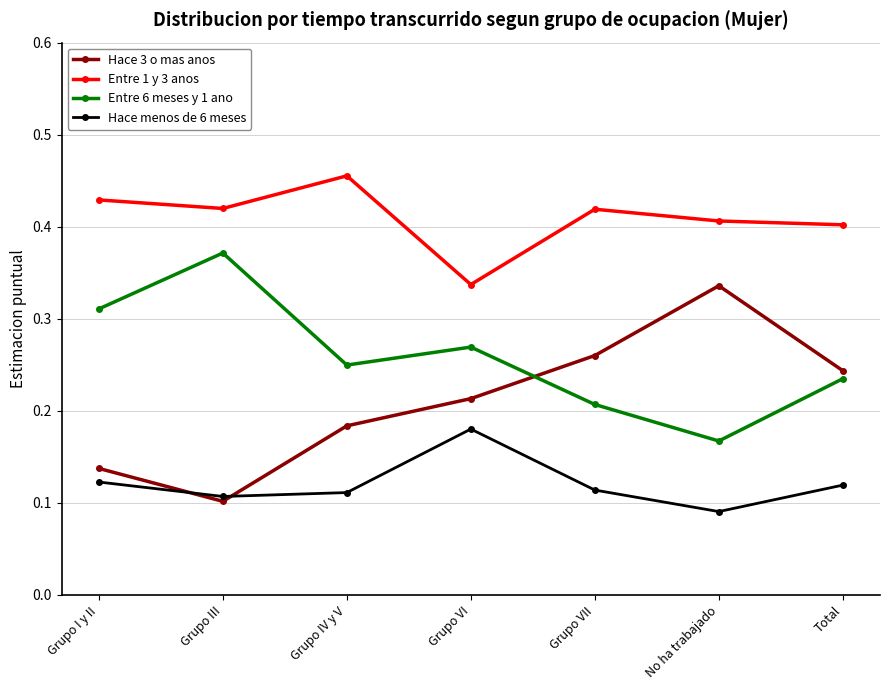

How many lines are shown in the chart?

4